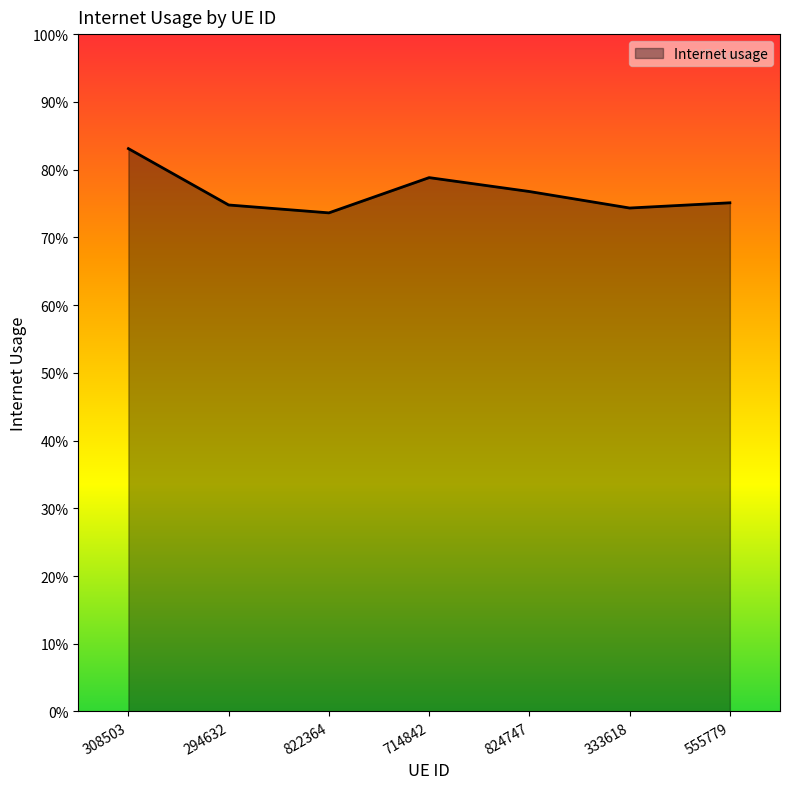

What is the label of the 2nd point from the right?

333618